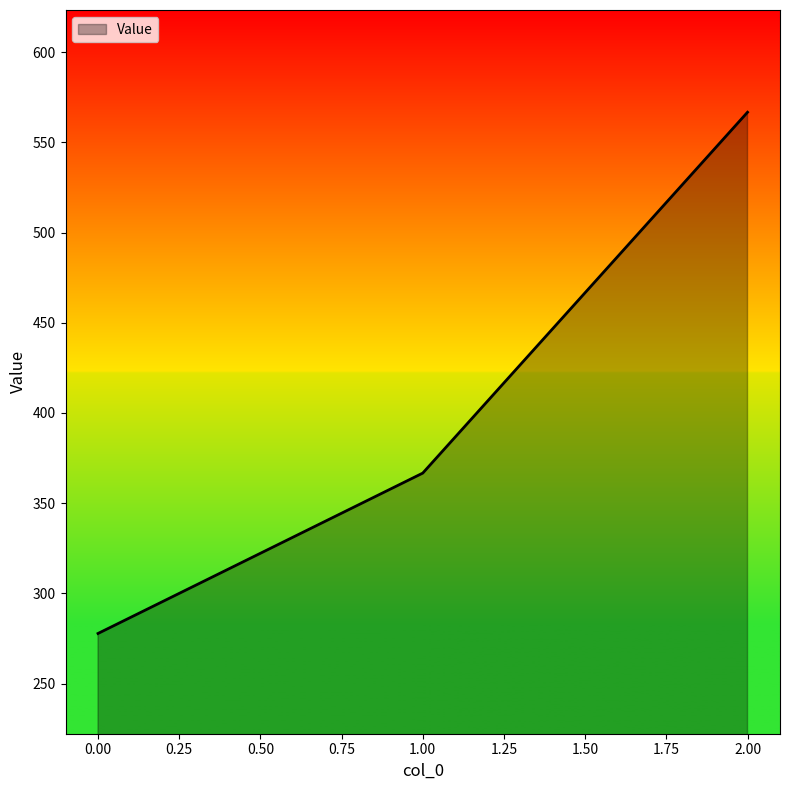

What is the maximum value shown in the chart?

566.7